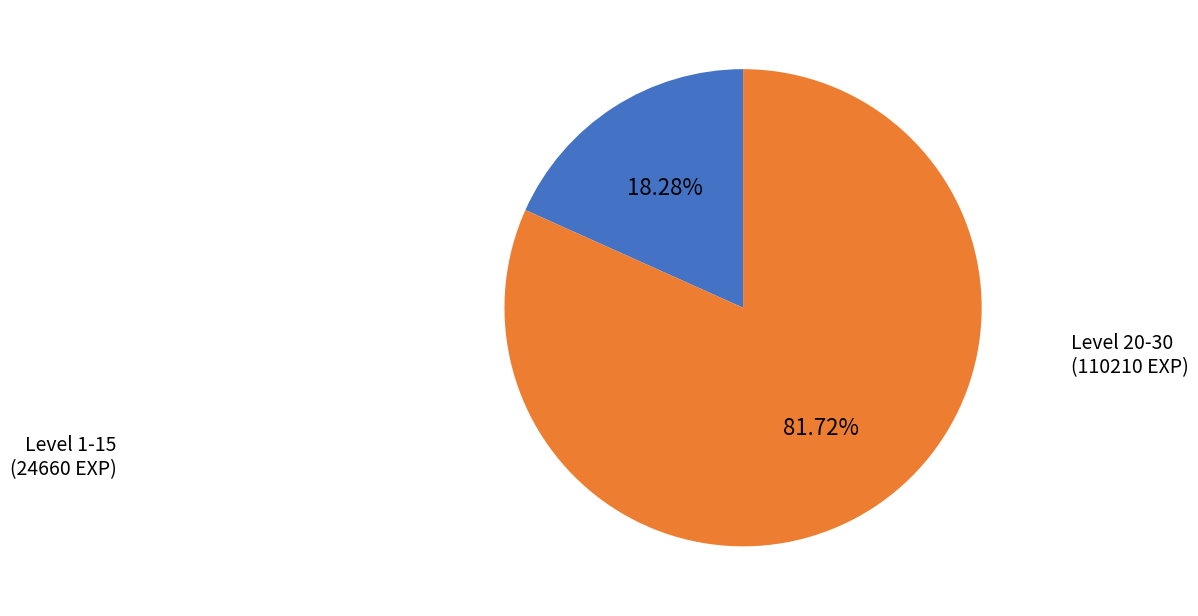

To the nearest percent, what is the difference between the largest and smallest slice percentages?

63%